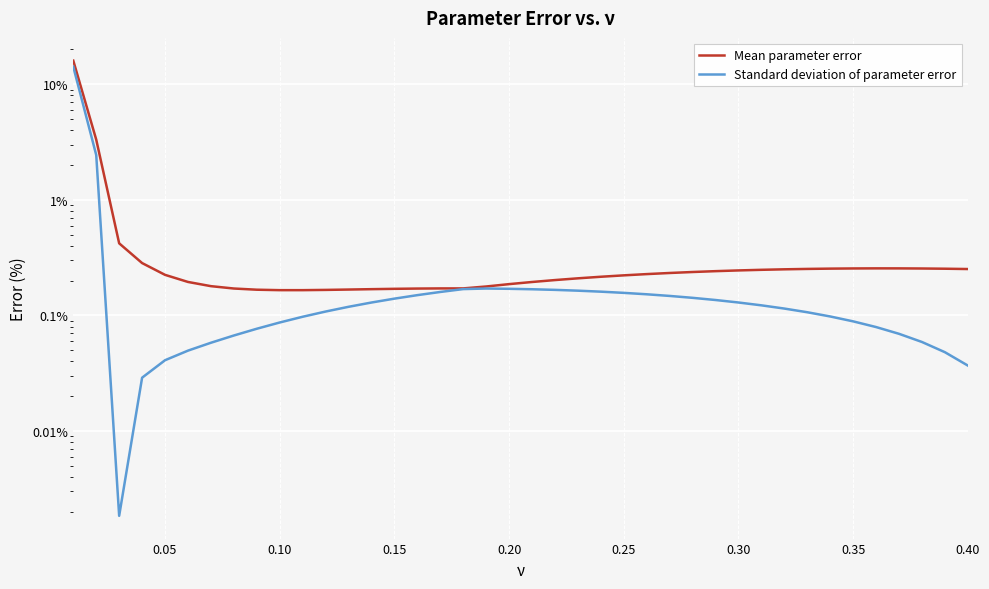

What is the highest value of the Standard deviation of parameter error series?

14.2